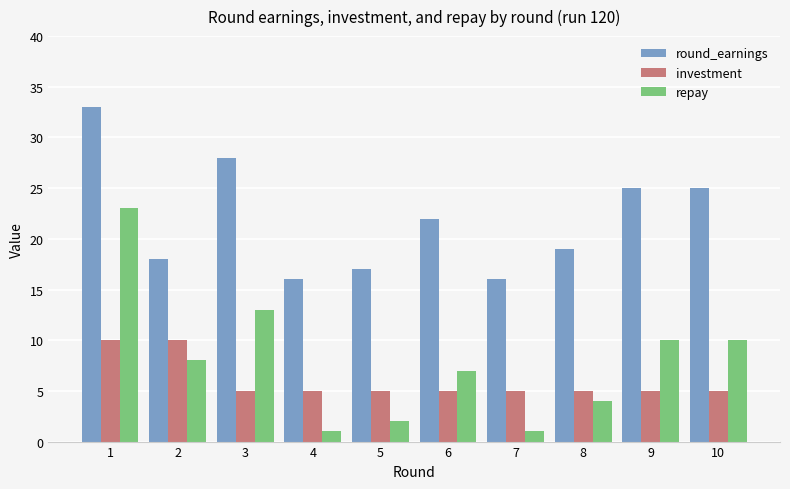

What is the sum of the round_earnings values at 7 and 3?

44